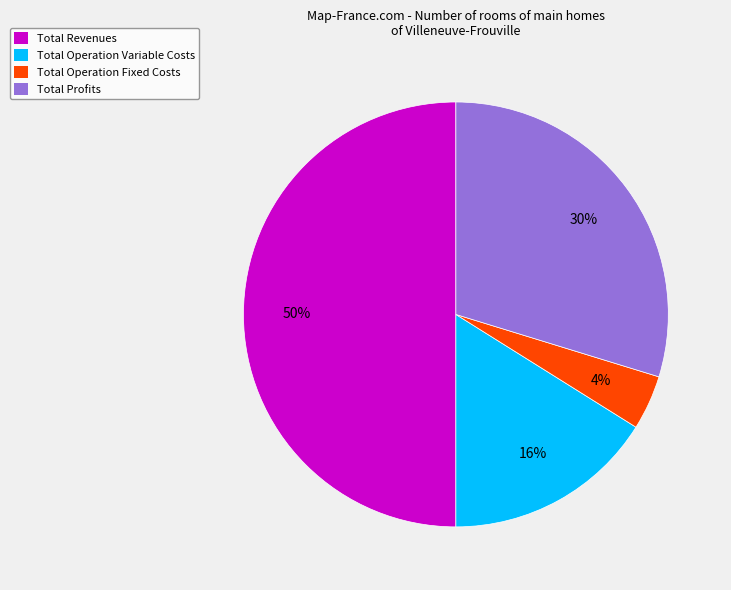

Count the number of slices in the pie.

4